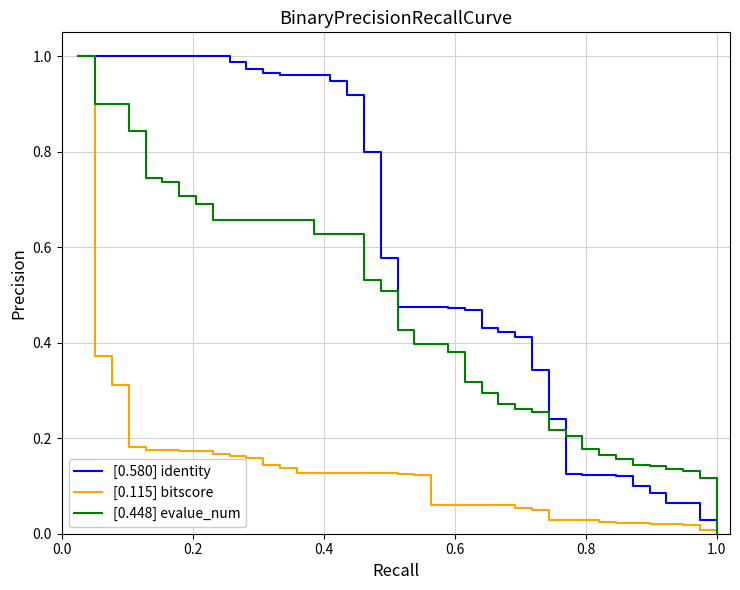

Rank the series by their average value, from highest to lowest.

[0.580] identity, [0.448] evalue_num, [0.115] bitscore